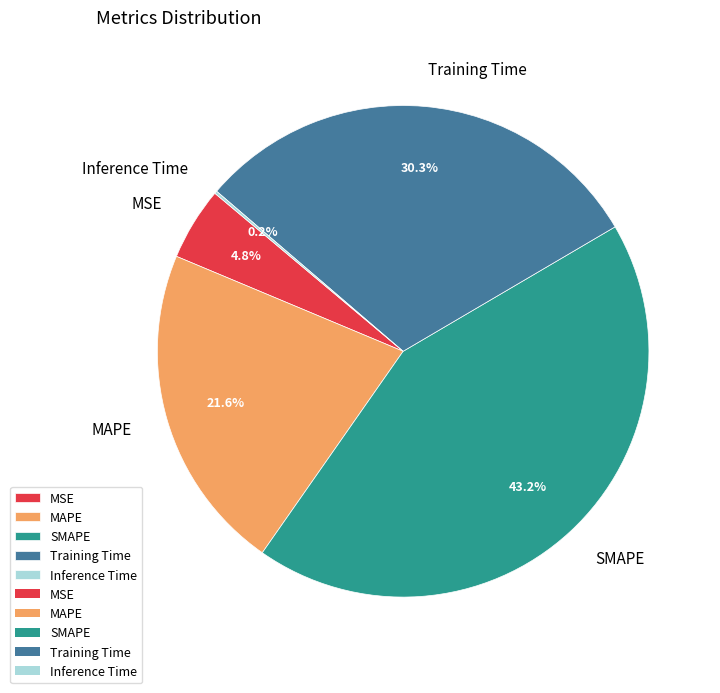

Combined, do MSE and SMAPE account for over 50%?

No